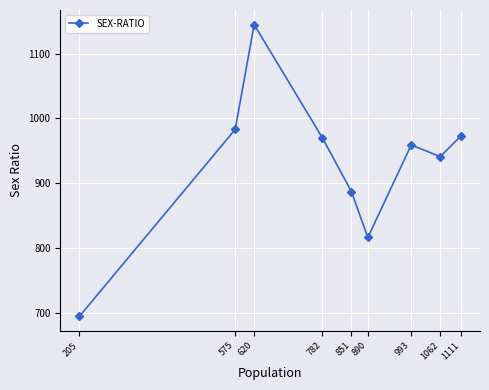

Where does the data first go above 959?

575